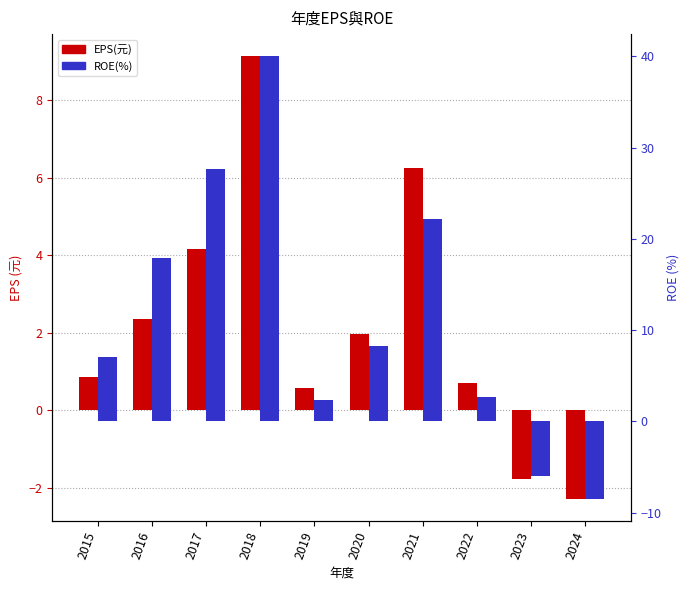

How many groups of bars are there?

10